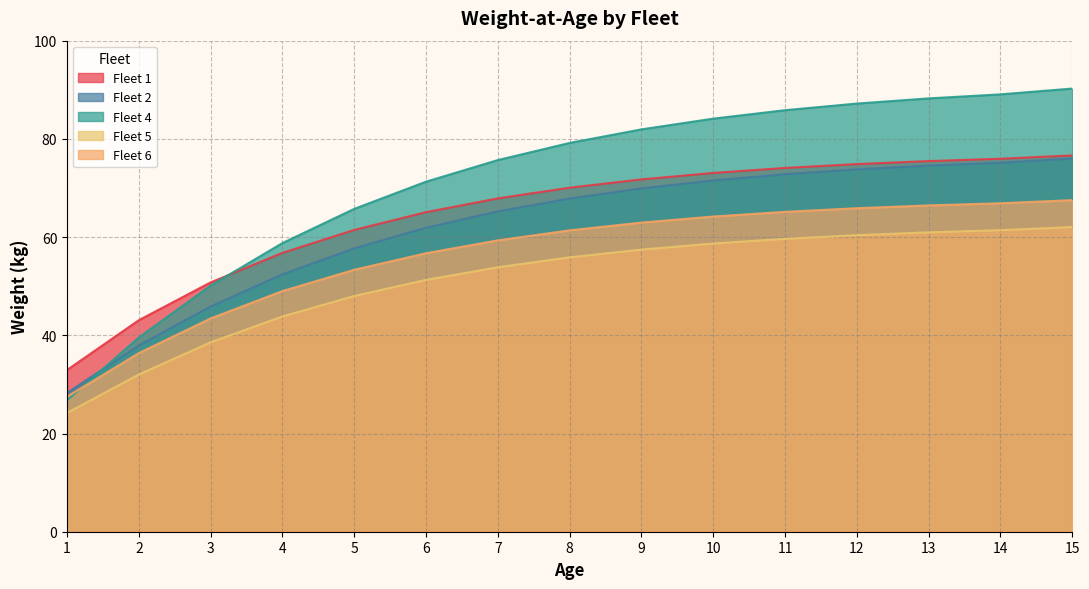

At which category does the chart reach its peak across all series?

15